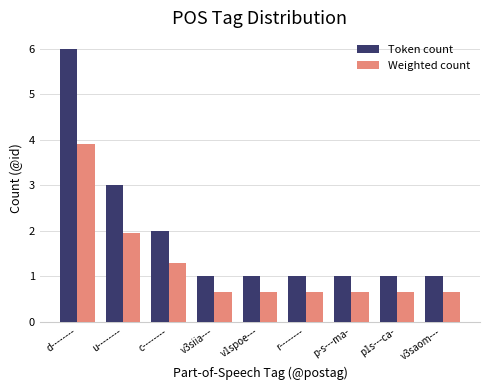

What is the maximum value for Token count?

6.0